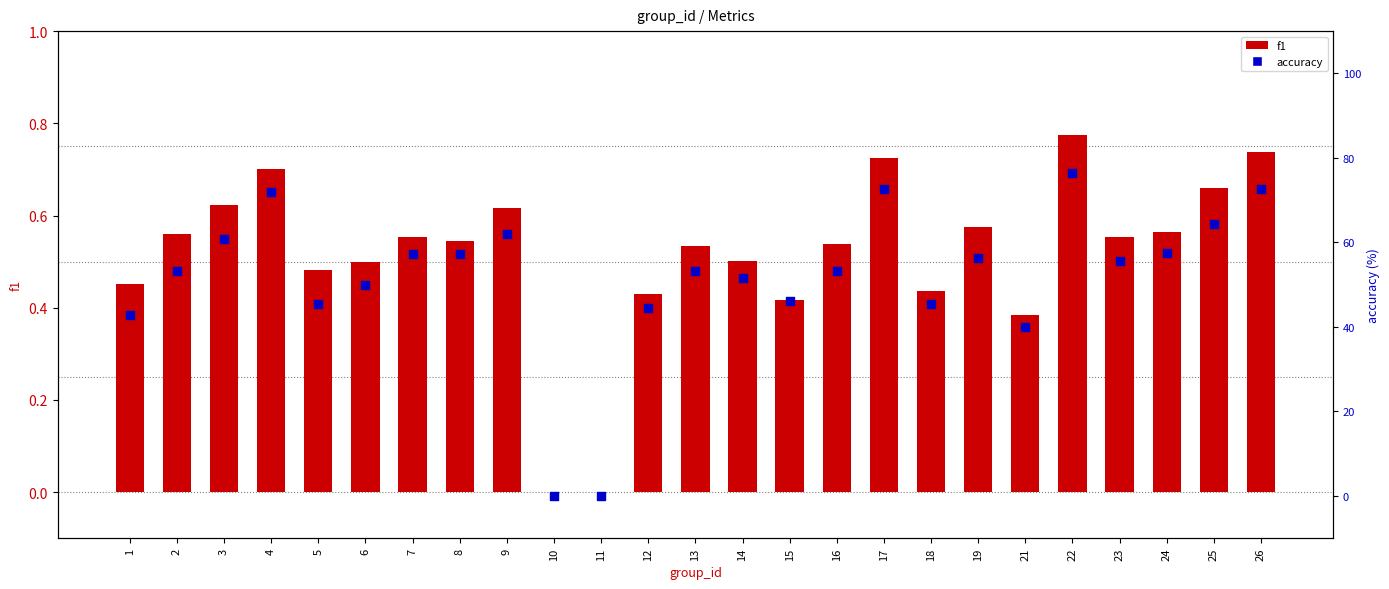

Which series has the largest Y range (max minus min)?

accuracy